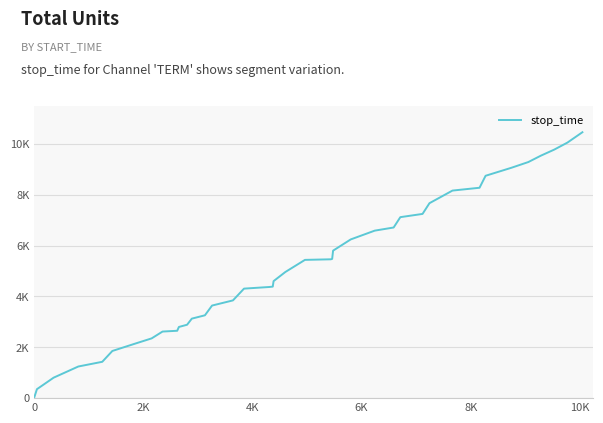

Does the chart display data point markers on the line(s)?

No